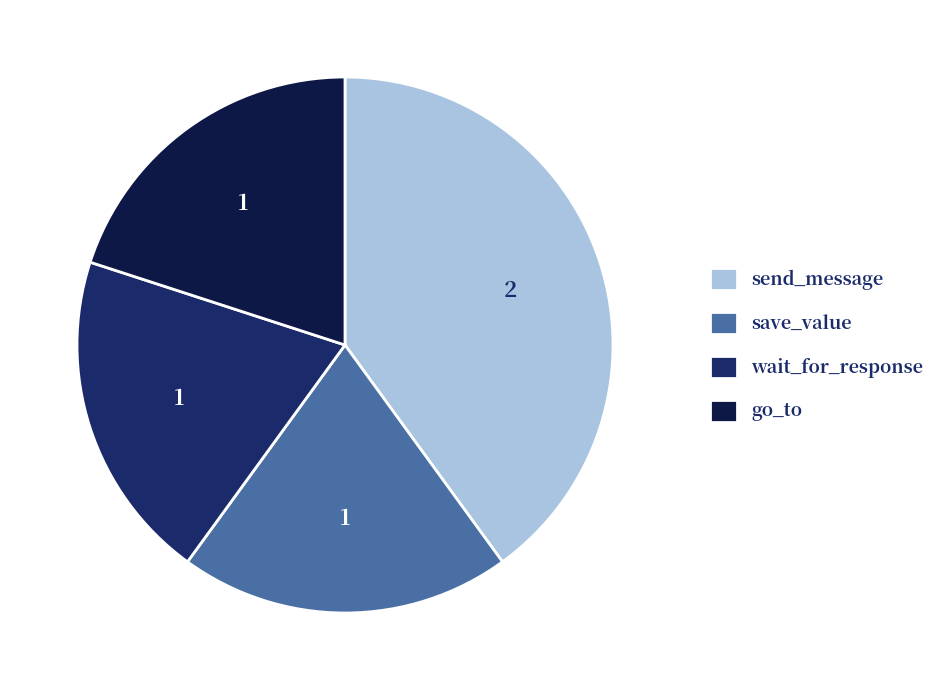

Is the sum of send_message and save_value greater than half?

Yes